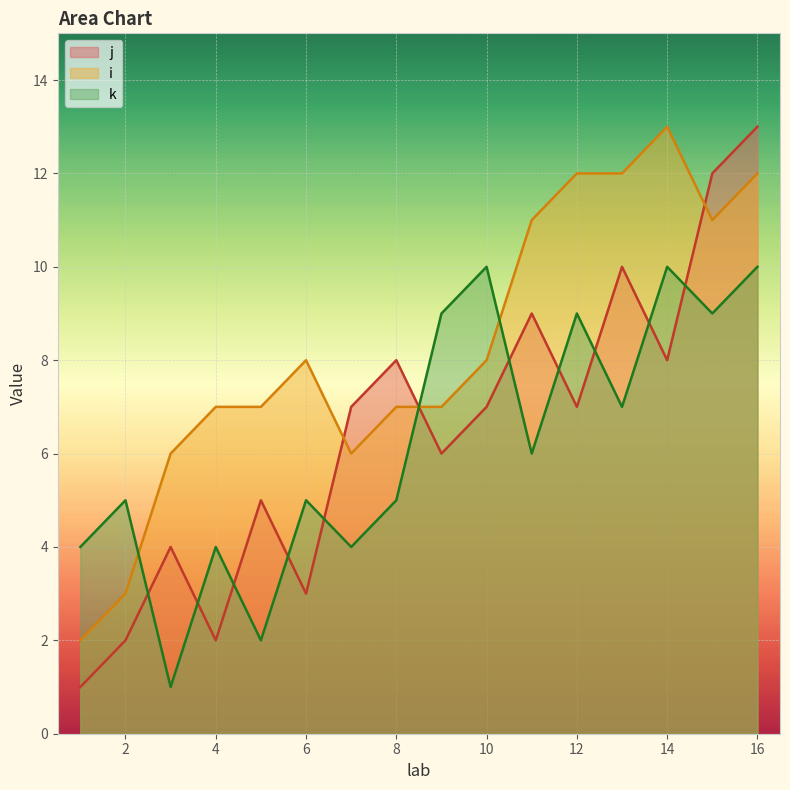

Which series changed the most between 4 and 9?

k